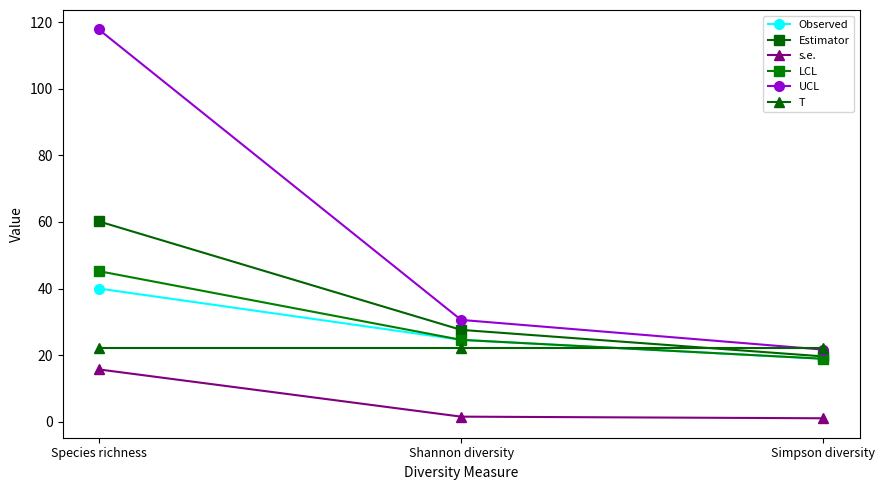

What is the difference between the maximum and minimum values in the UCL series?

96.2